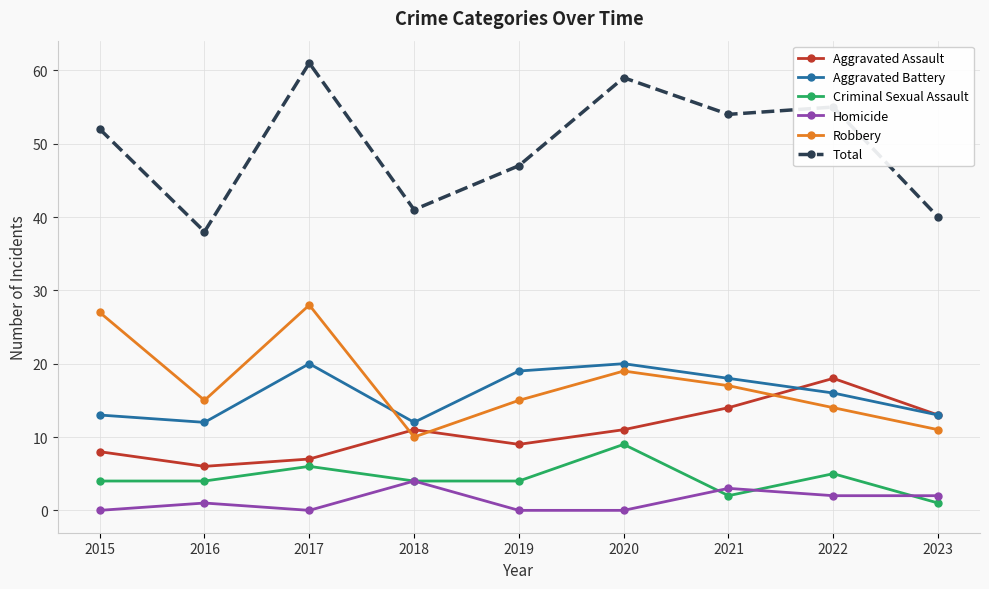

What is the lowest value of the Aggravated Battery series?

12